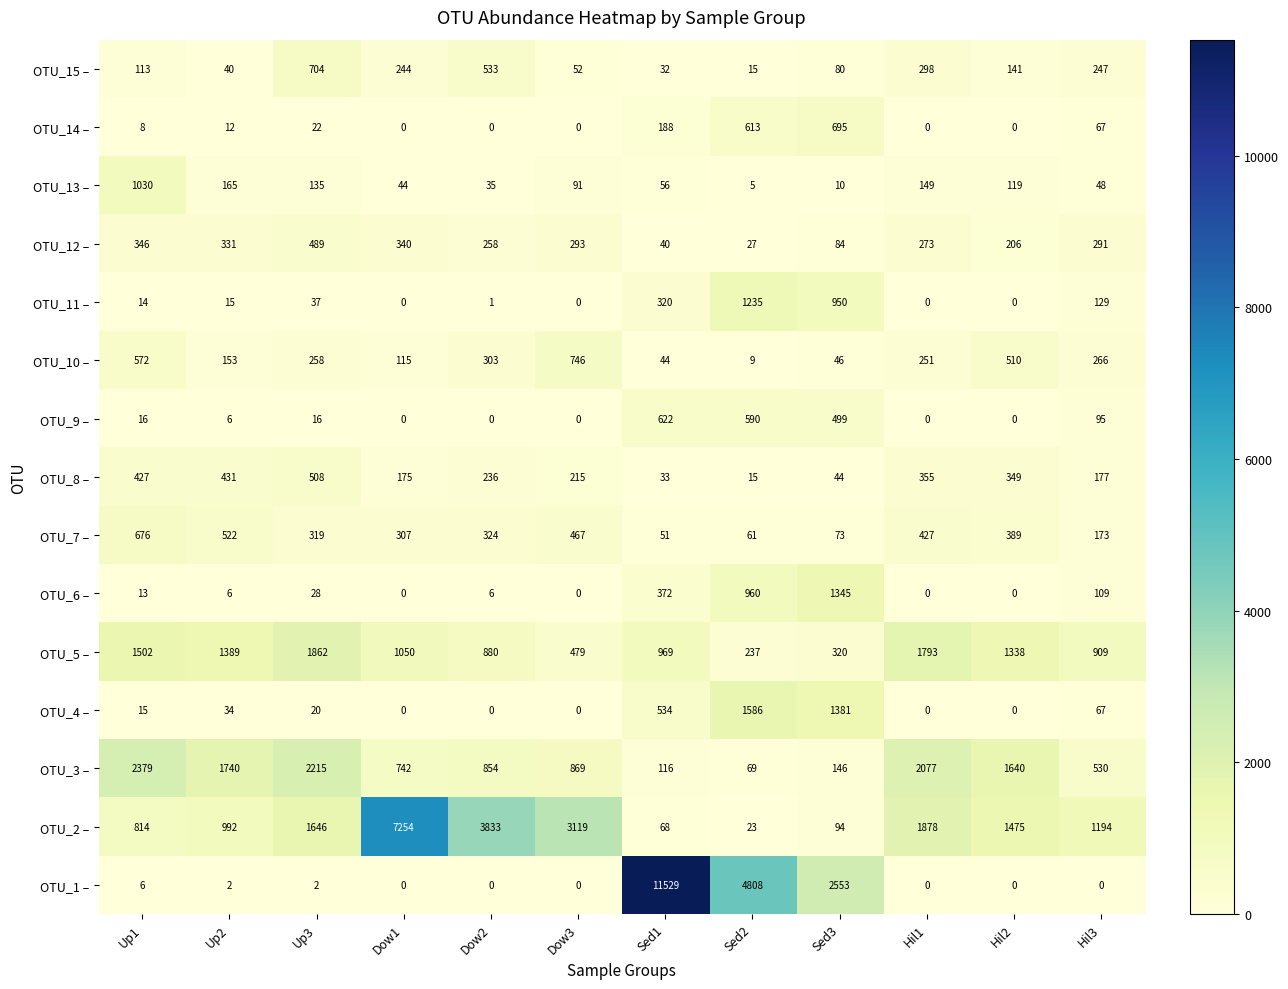

List the labels in order of OTU_13 – value, smallest first.

Sed2, Sed3, Dow2, Dow1, Hil3, Sed1, Dow3, Hil2, Up3, Hil1, Up2, Up1